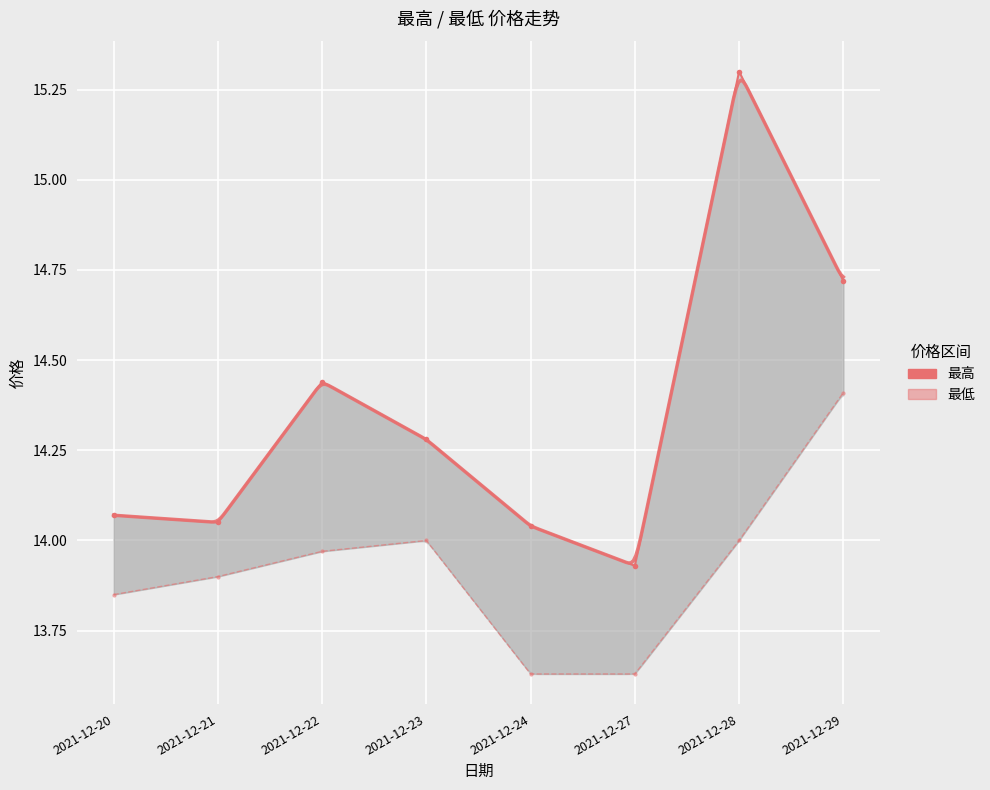

What is the total value across all series at 2021-12-20?

27.9